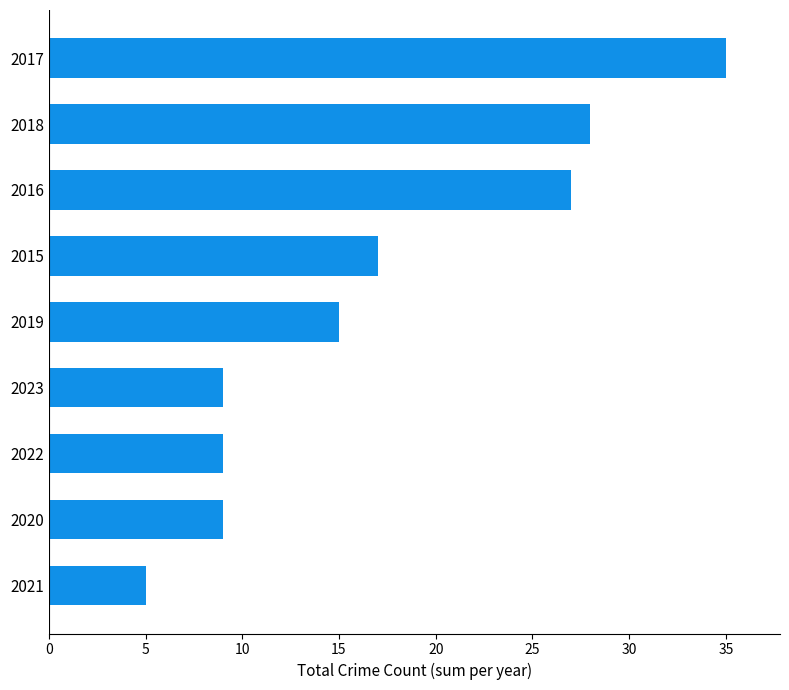

Does the chart contain any negative values?

No